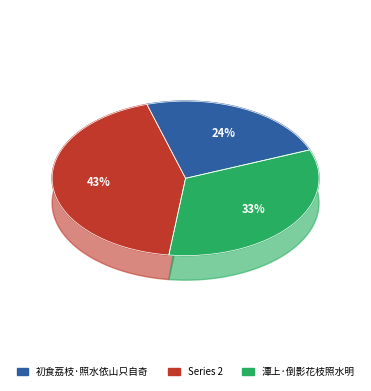

True or false: 潭上·倒影花枝照水明 accounts for 25% of the total.

False